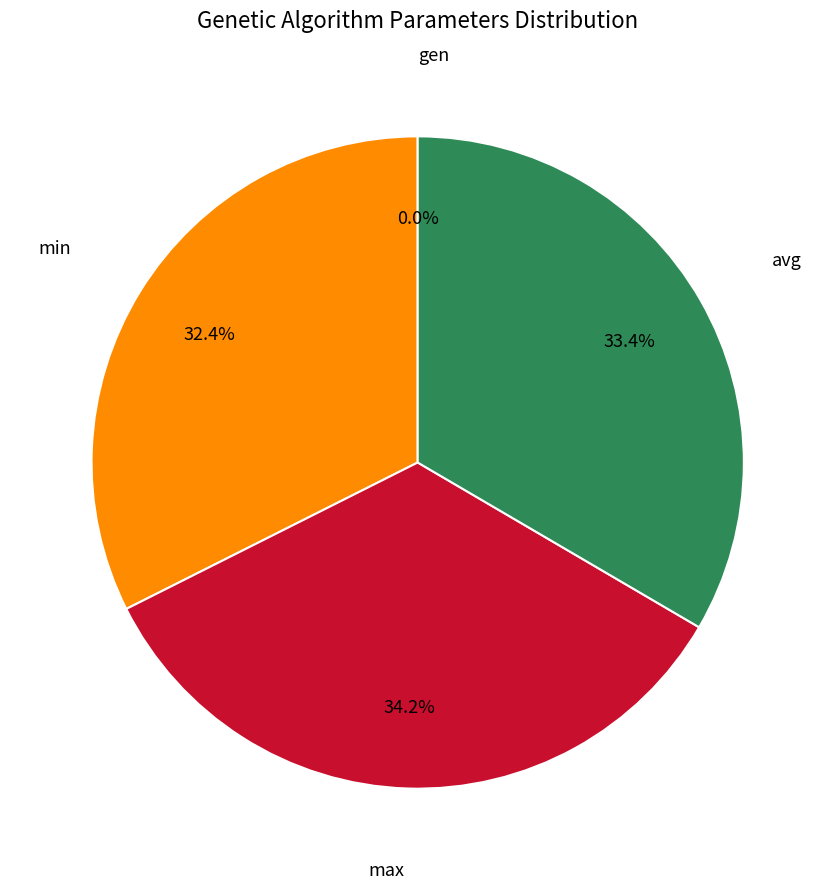

Combined, what portion of the pie is avg and max?

67.6%